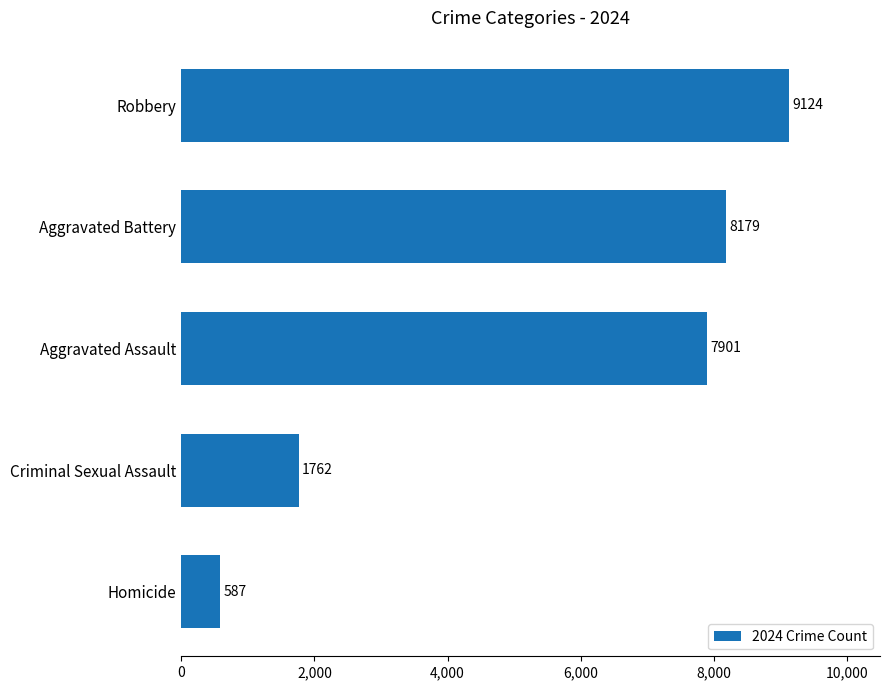

What is the average value?

5511